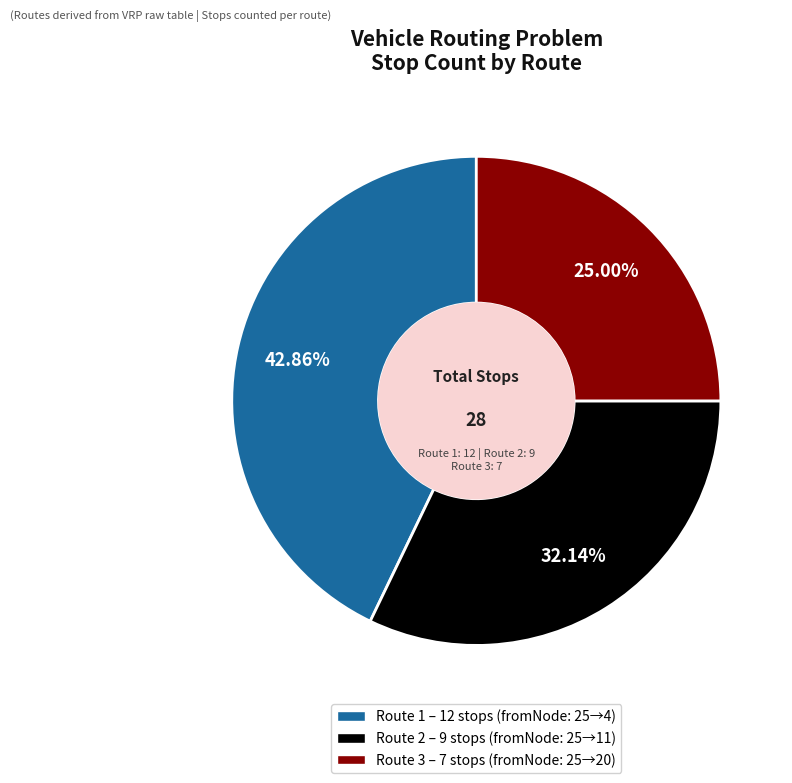

Which category has the smallest portion of the pie?

Route 3